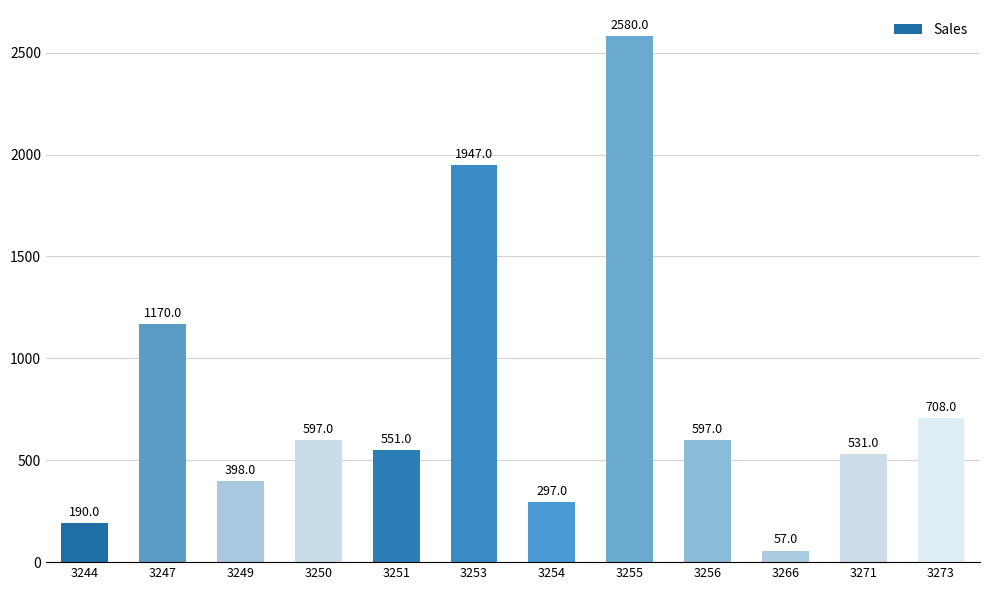

Reading right to left, what are all the values shown in this chart?

708	531	57	597	2580	297	1947	551	597	398	1170	190